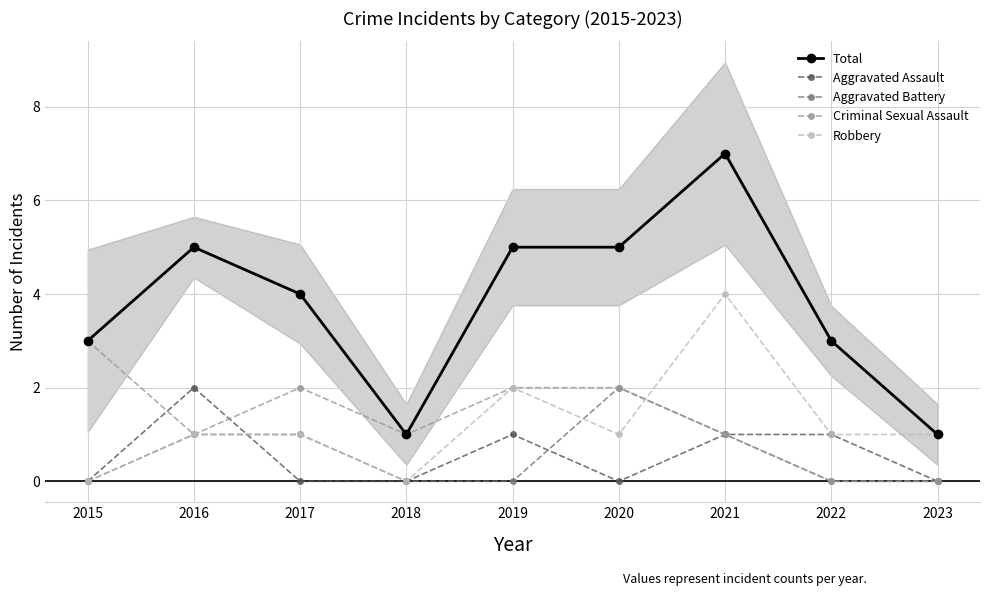

Which series has the widest spread of values?

Total